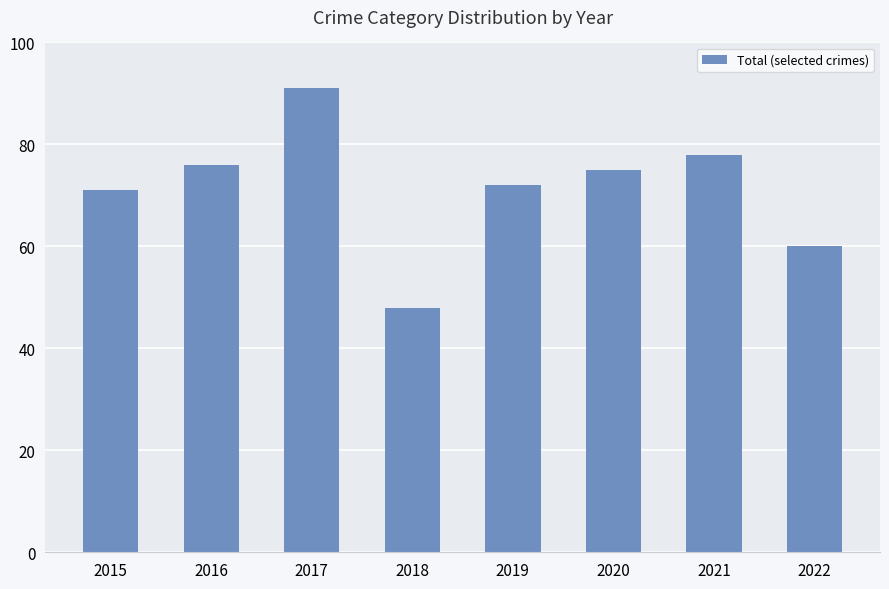

Rank the categories by value from highest to lowest.

2017, 2021, 2016, 2020, 2019, 2015, 2022, 2018